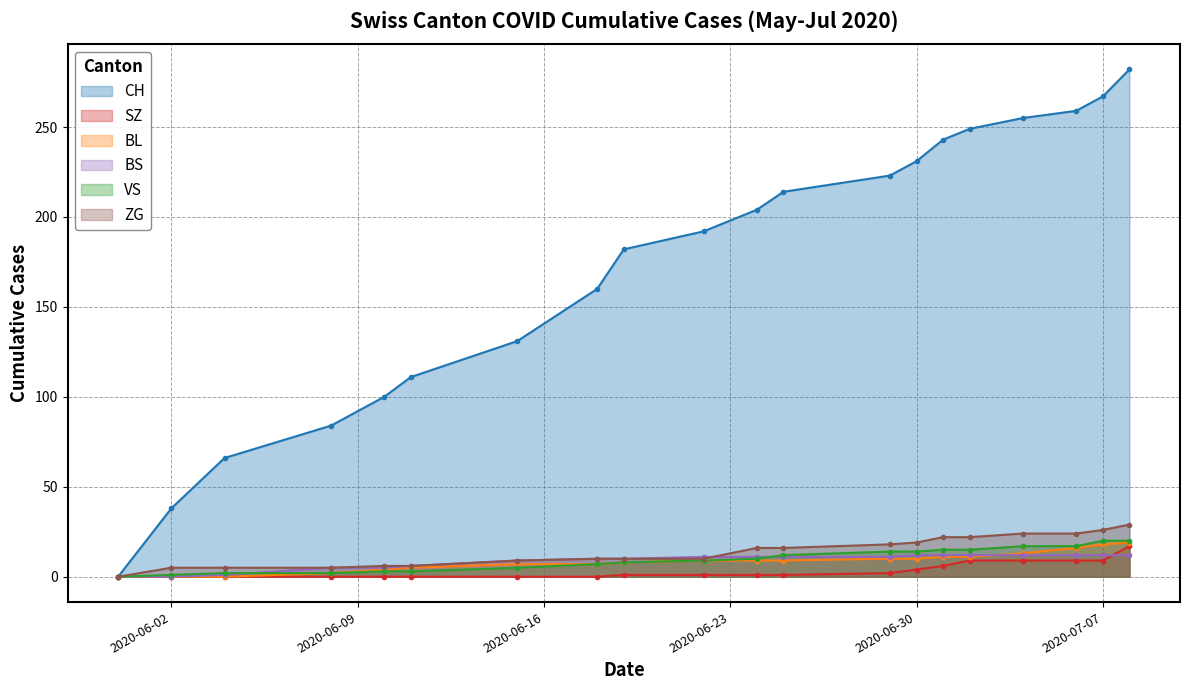

What is the difference between the highest and lowest values at 2020-06-15?

131